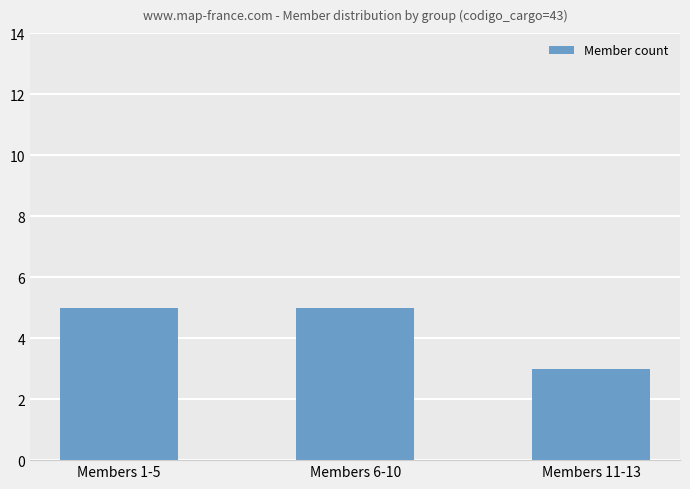

The chart shows a value of 5 at Members 6-10. True or false?

True